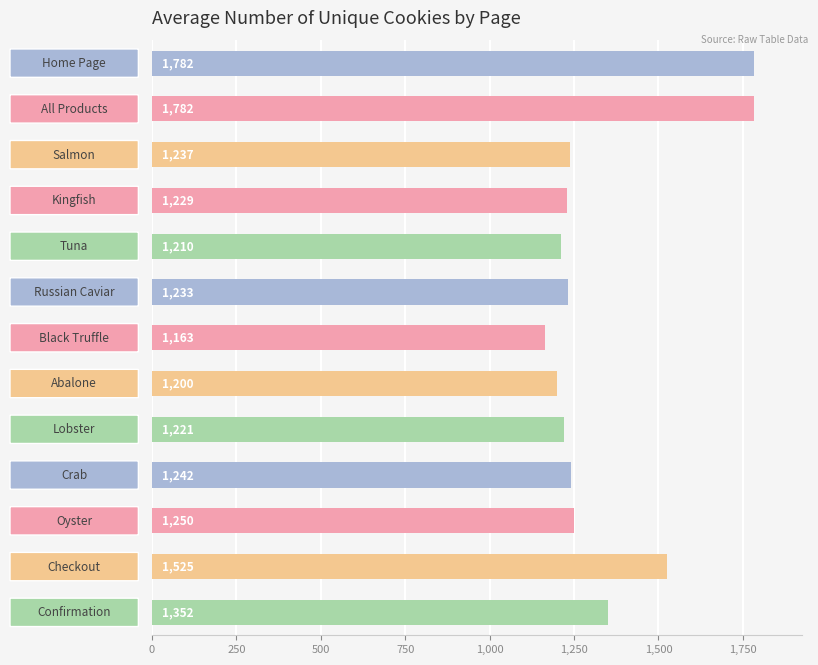

What is the greatest value displayed?

1782